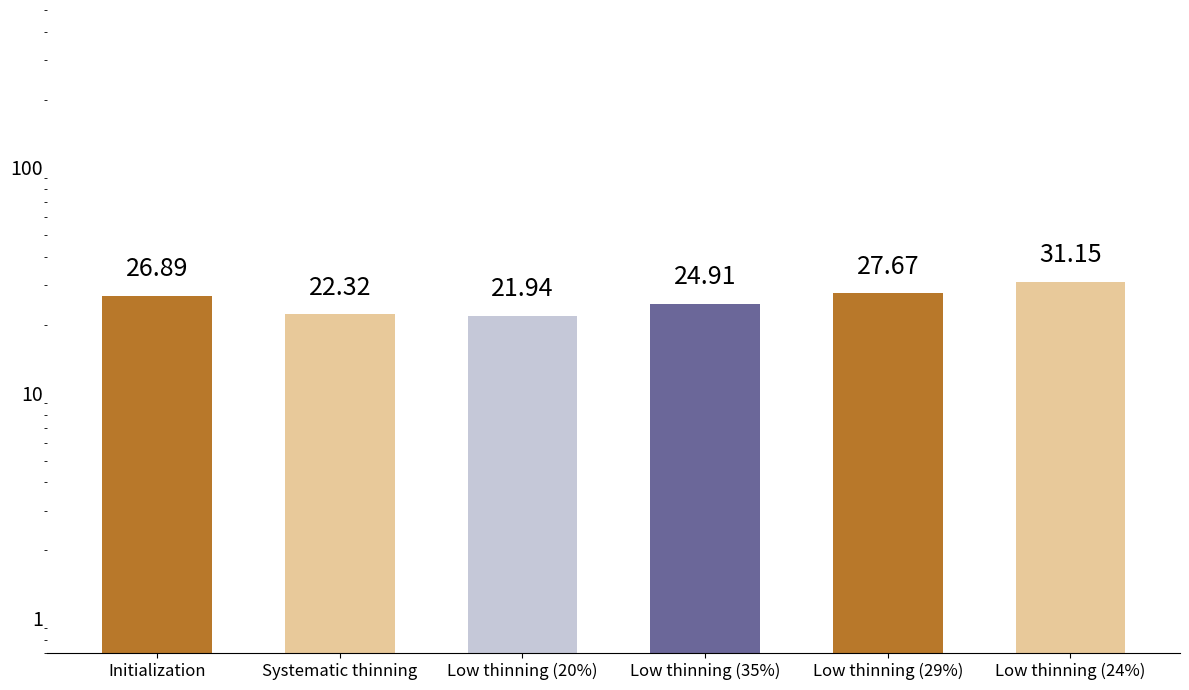

At which category does the chart reach its minimum across all series?

Low thinning (20%)